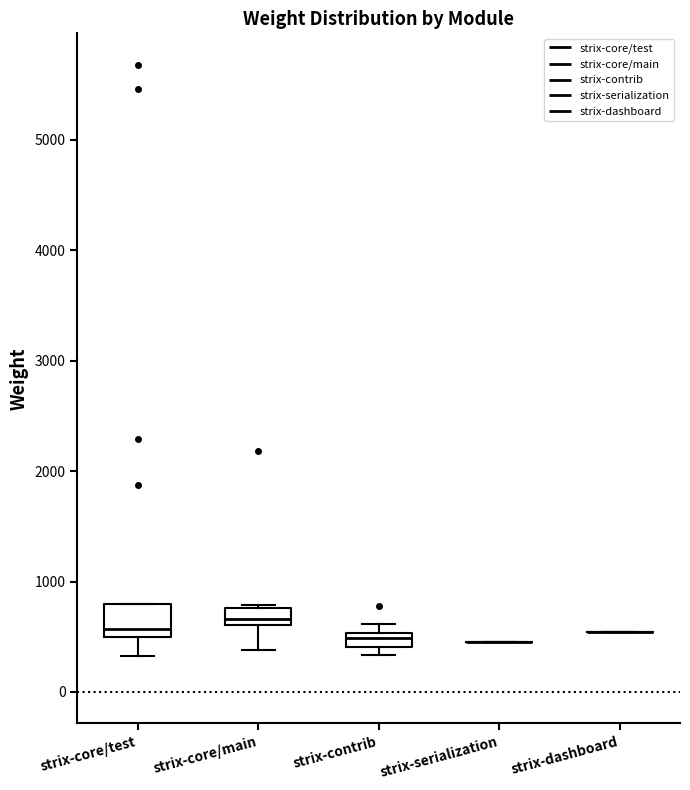

Comparing the boxes themselves (not the whiskers), which one is the tallest?

strix-core/test